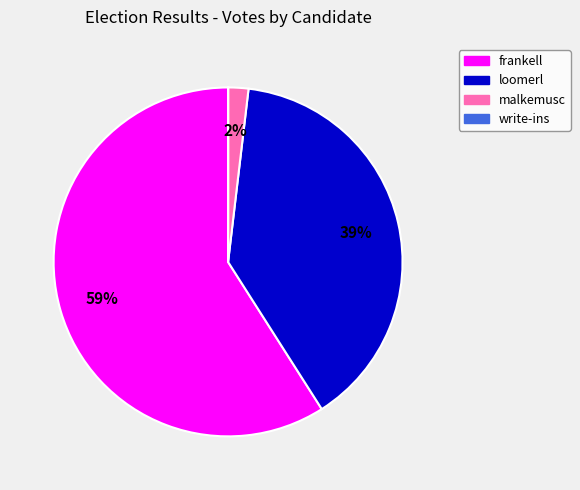

Approximately how many times larger is the value at loomerl compared to frankell?

0.7